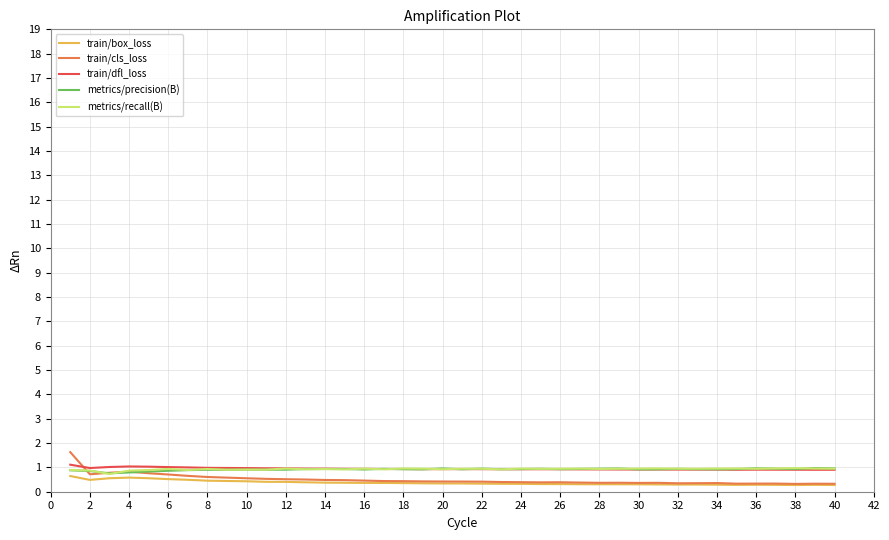

What is the greatest value displayed?

1.6